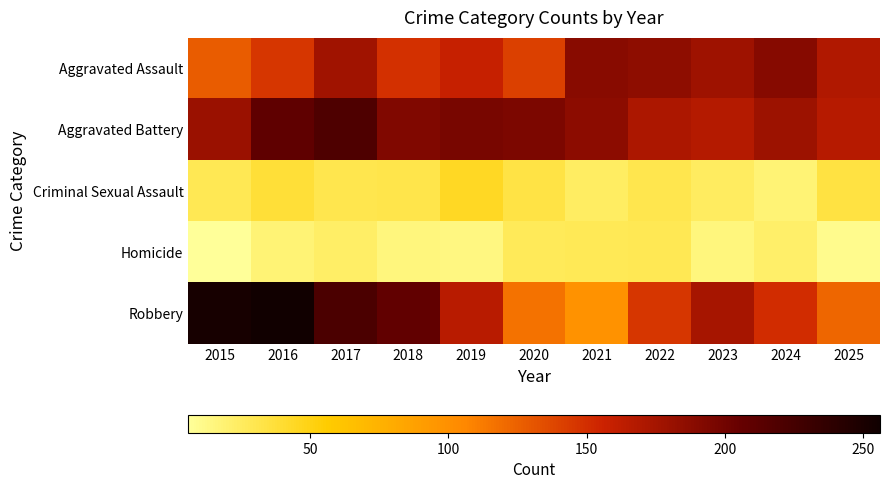

What is the spread (max minus min) of values at 2023?

163